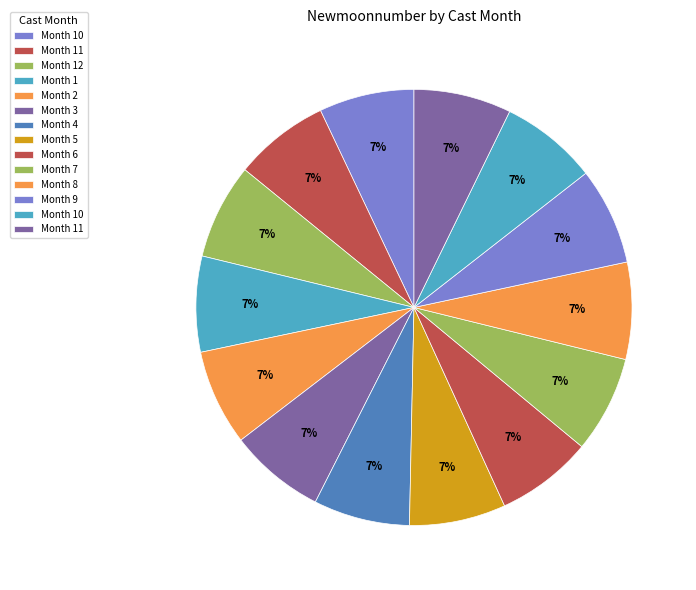

Count the number of slices in the pie.

14